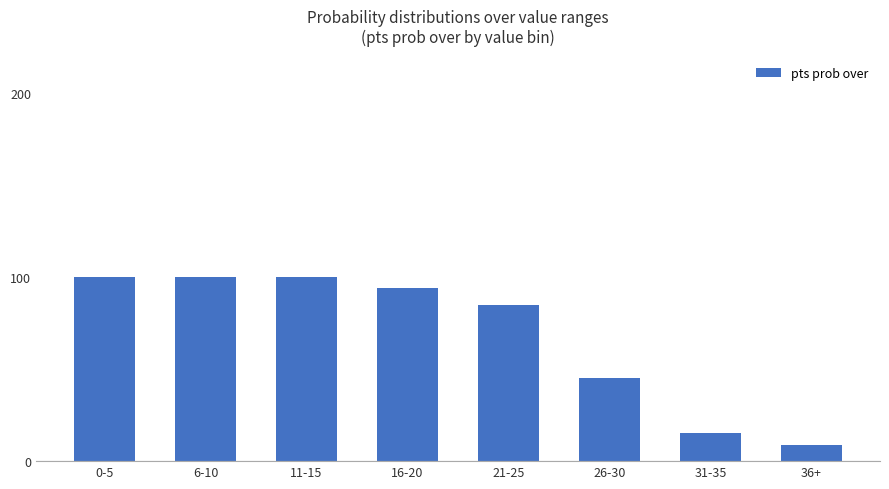

What is the ratio of the value at 6-10 to the value at 21-25?

1.2